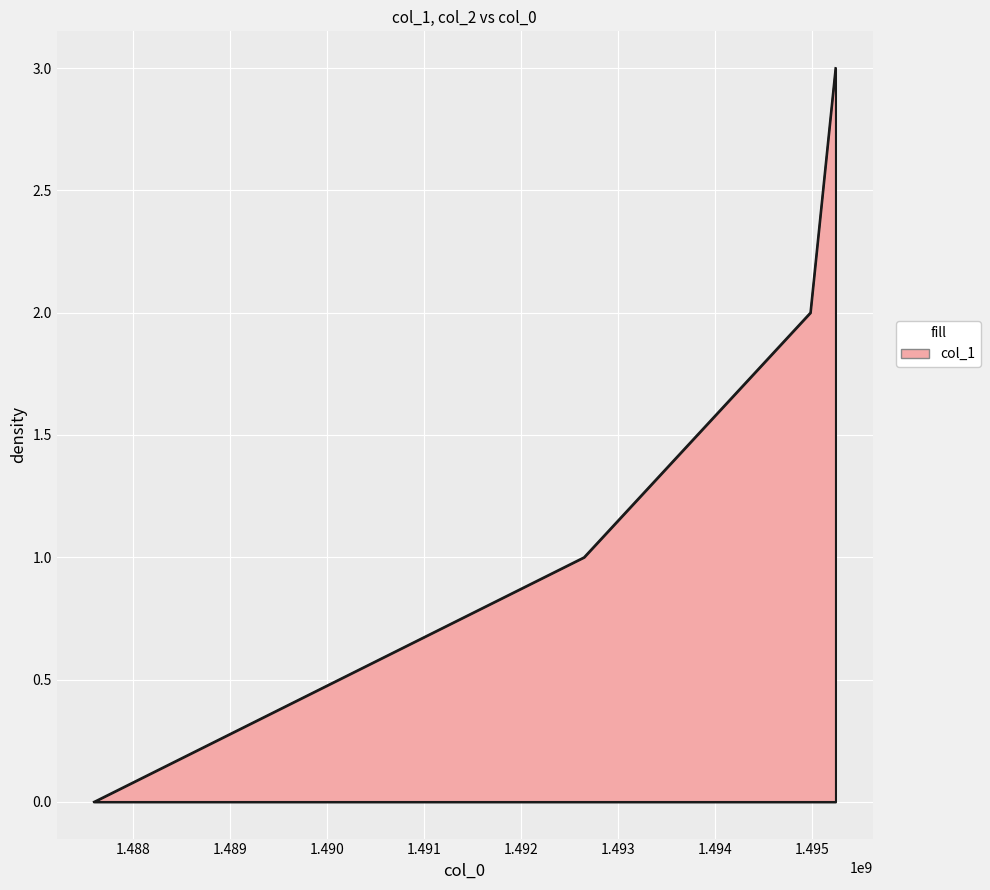

What is the maximum value shown in the chart?

3